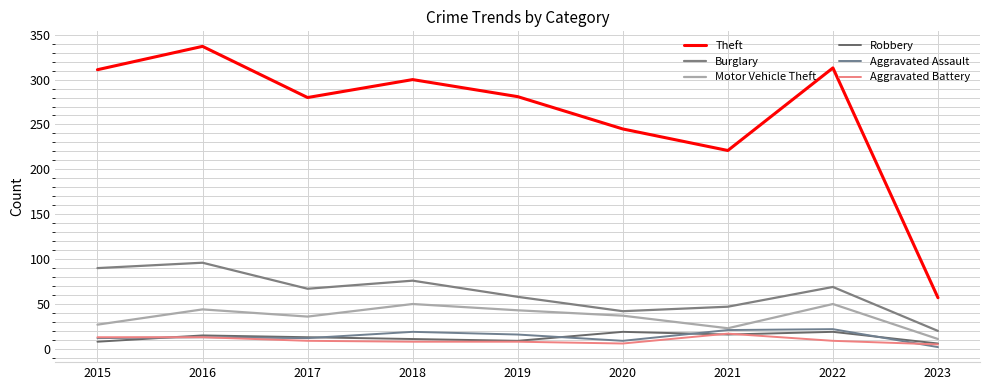

What are all the series names shown in the legend?

Theft, Burglary, Motor Vehicle Theft, Robbery, Aggravated Assault, Aggravated Battery